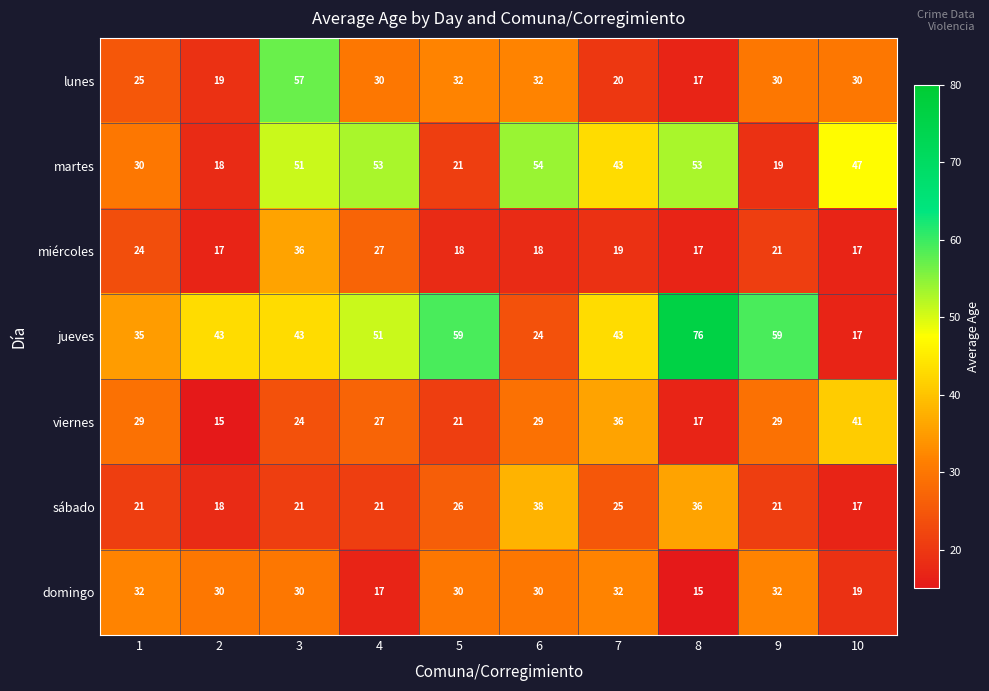

Read the viernes value at 8.

17